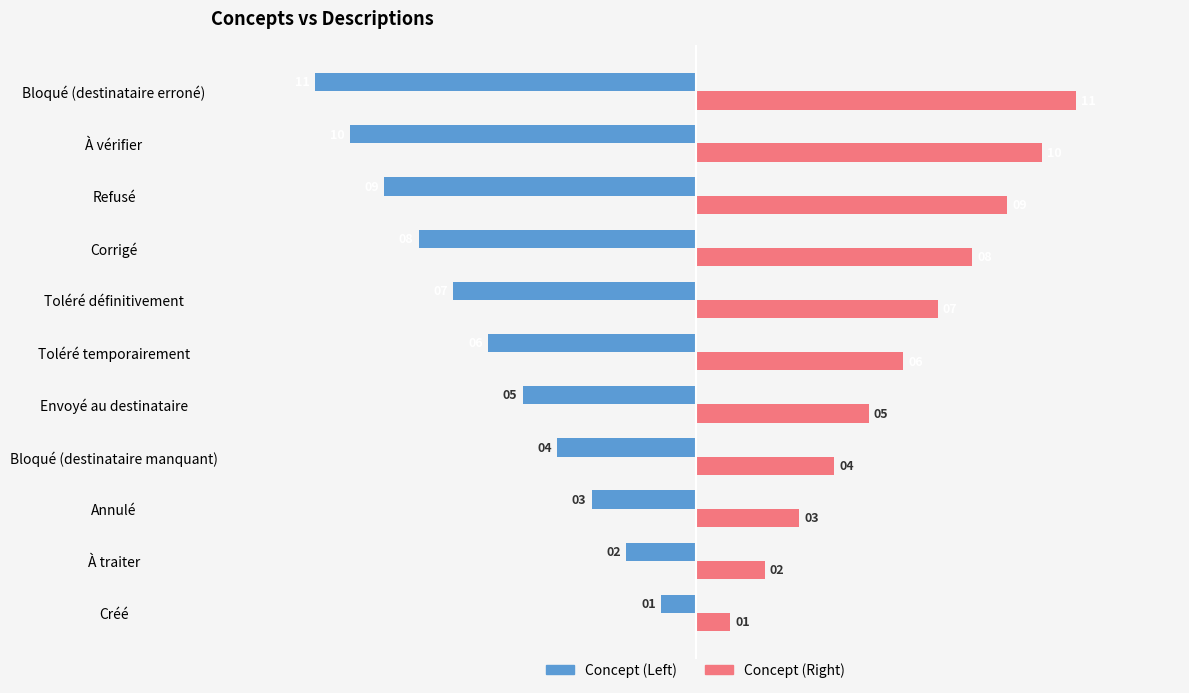

What is the difference between the highest and lowest values at Toléré définitivement?

14